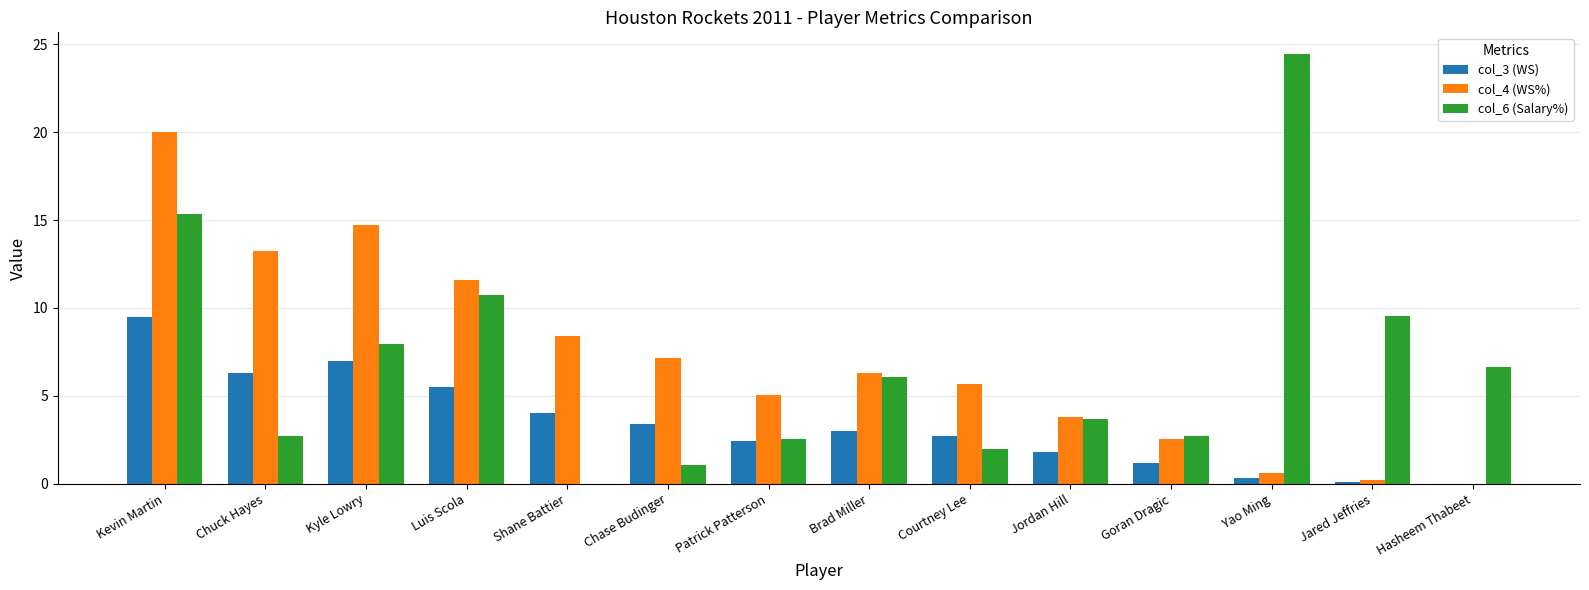

What is the maximum value for col_4 (WS%)?

20.0